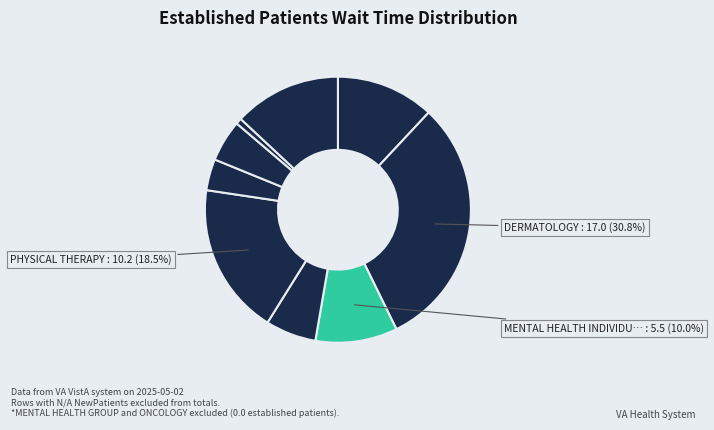

Count the number of slices in the pie.

9